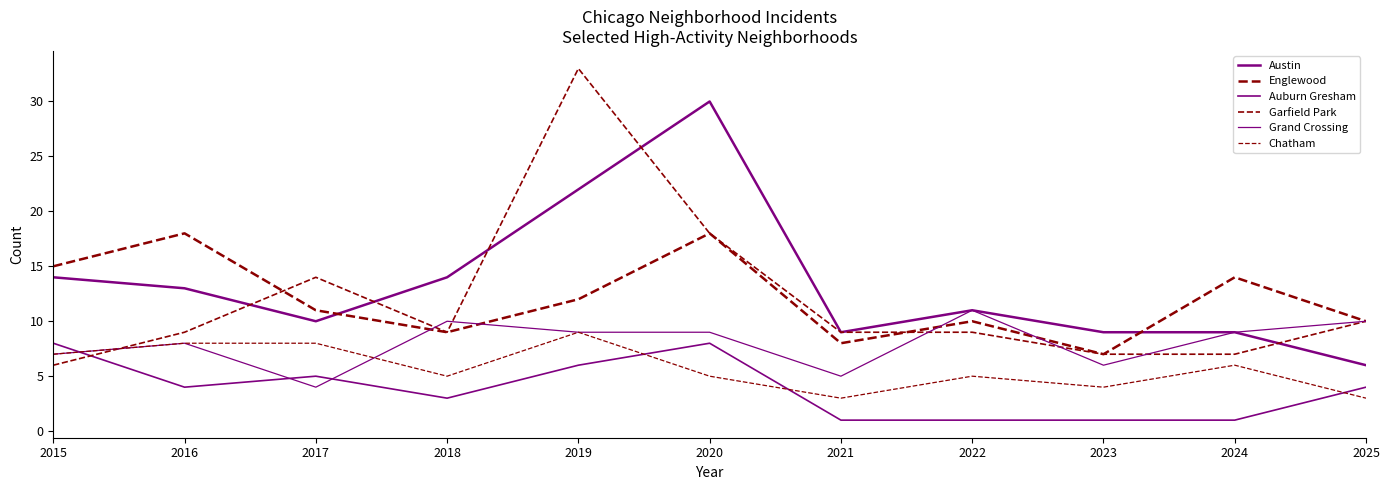

The Chatham series shows 7 at 2015. True or false?

True